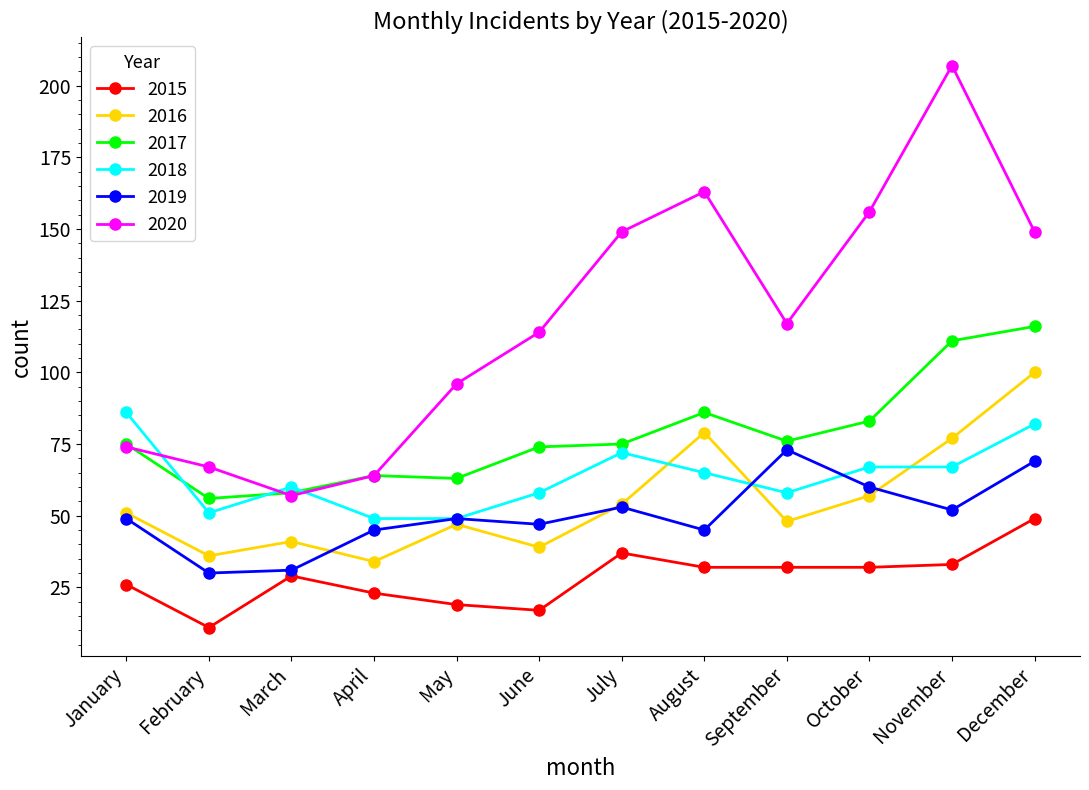

Which series ends up on top after the final intersection of 2018 and 2019?

2018